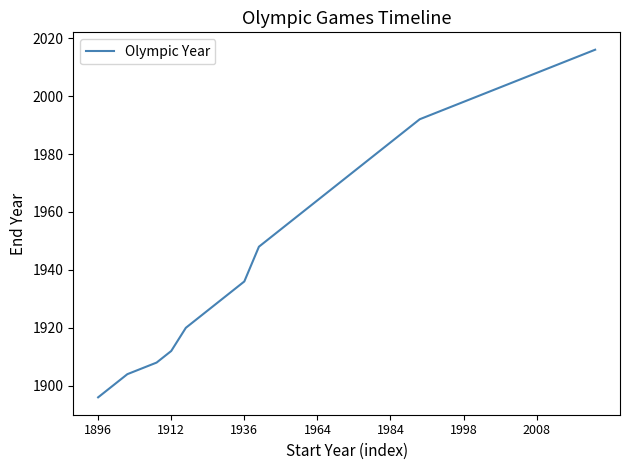

What is the difference between the maximum and minimum values?

120